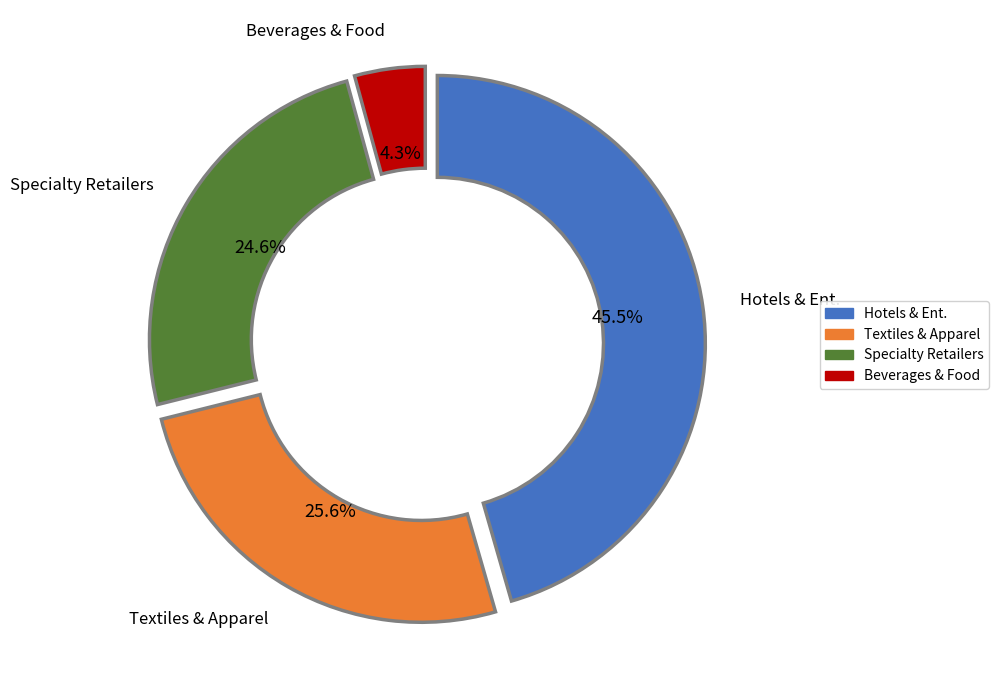

Do Beverages & Food and Hotels & Ent. together represent more than half of the pie?

No